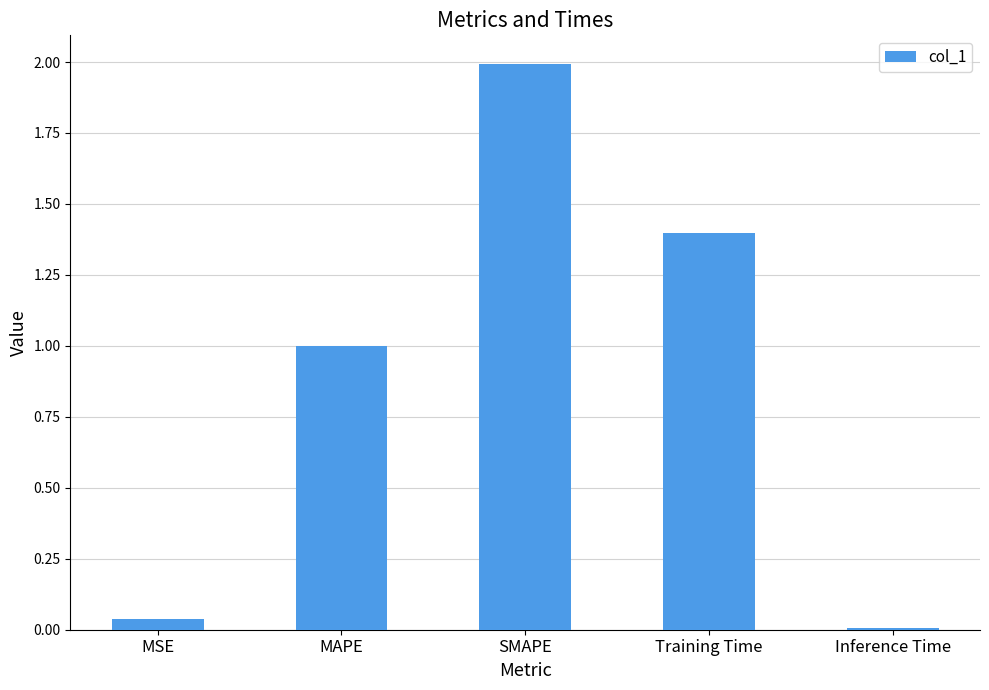

What position from the left is Inference Time?

5